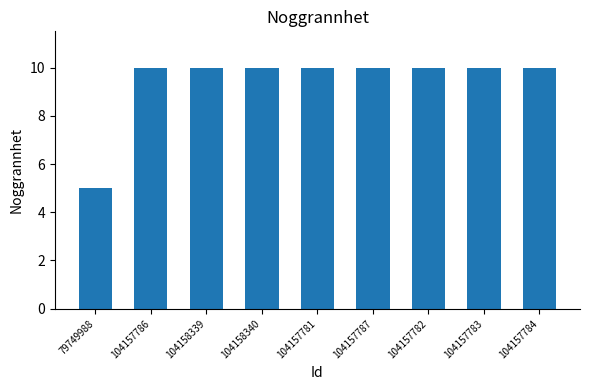

What is the label of the 7th bar from the left?

104157782